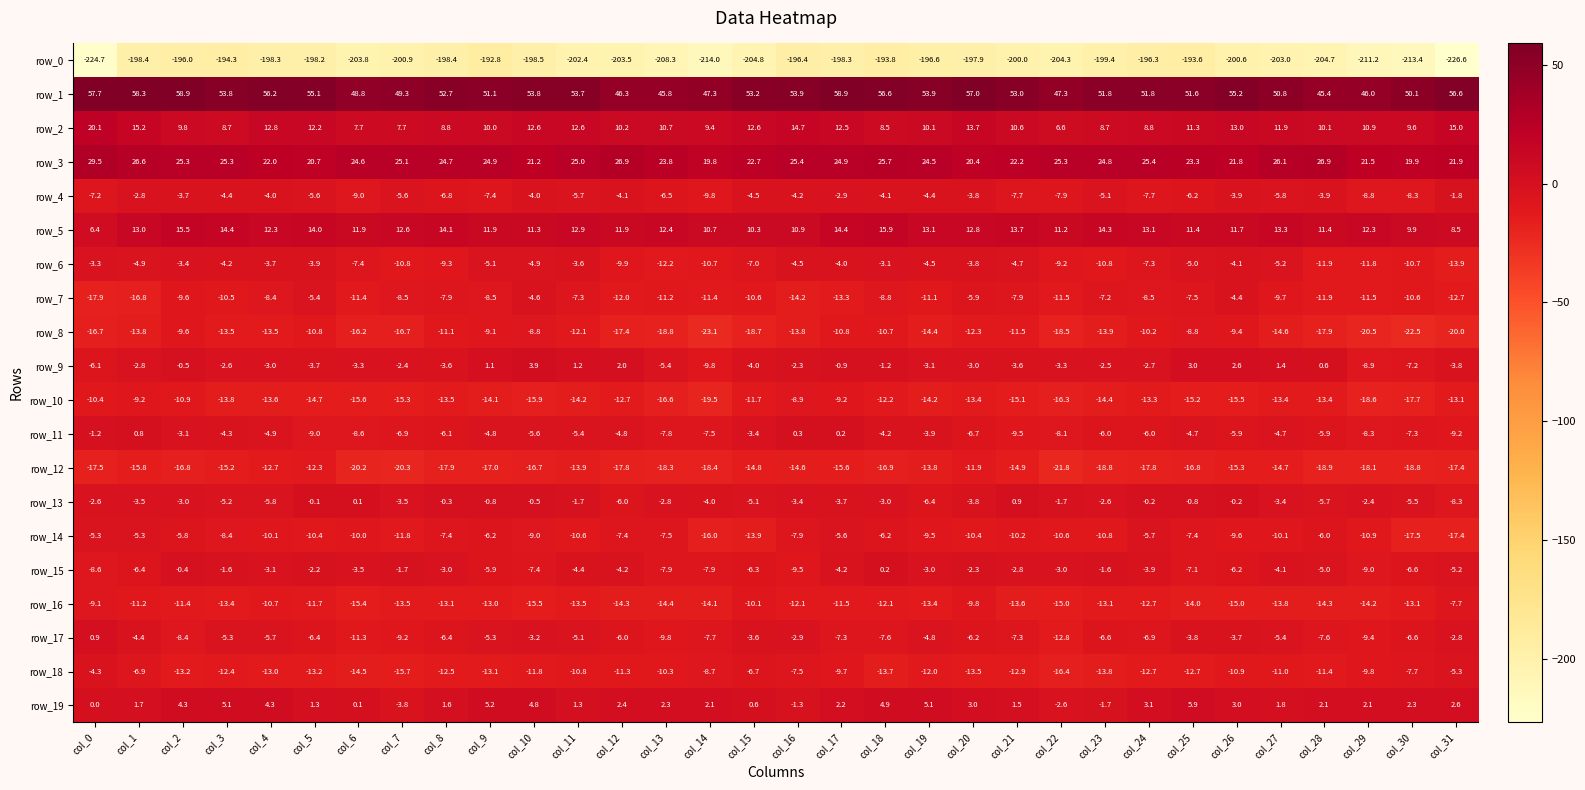

What is the sum of all row_15 values?

-147.8